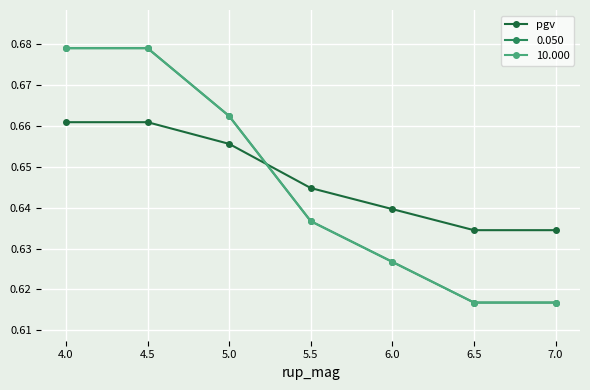

Does the chart have visible grid lines?

Yes